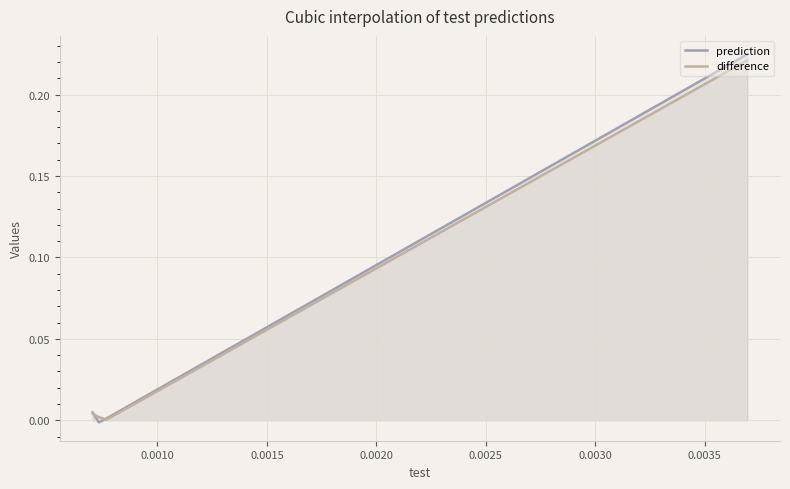

In prediction, how many points are lower than both neighbors (excluding endpoints)?

1